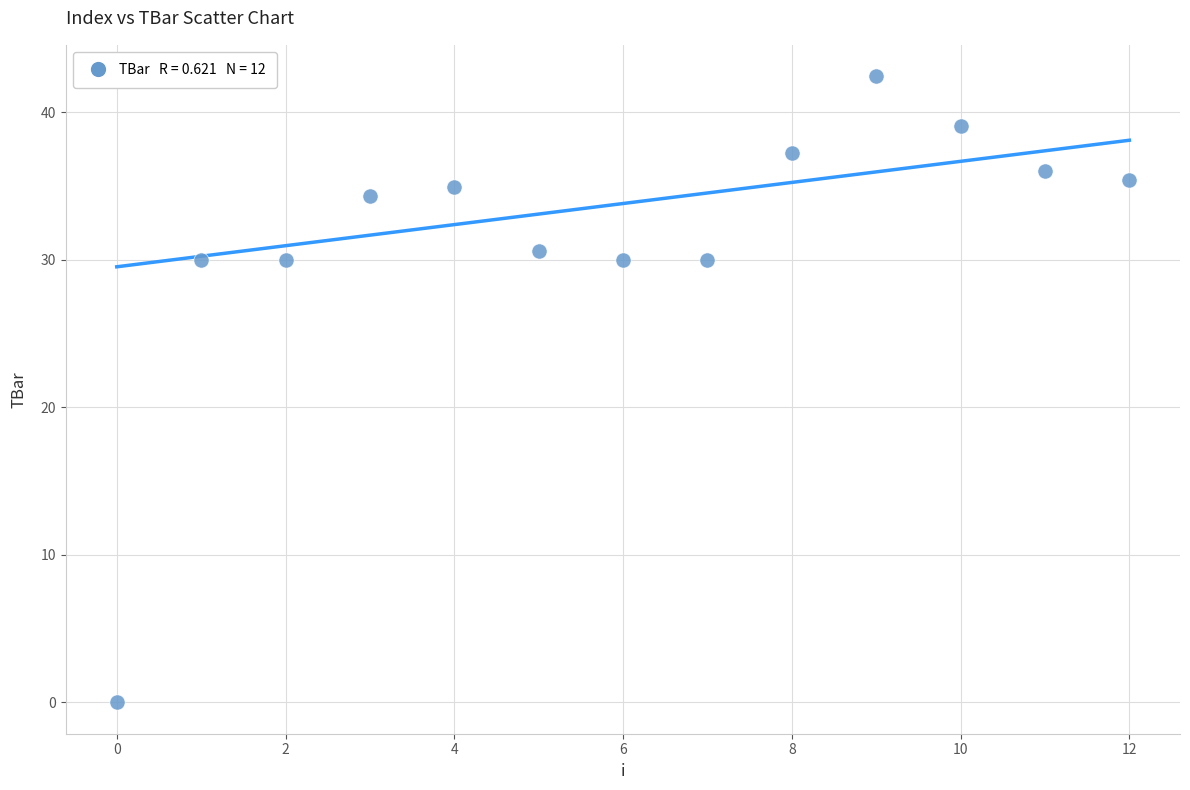

What is the range of Y values (max minus min)?

42.4